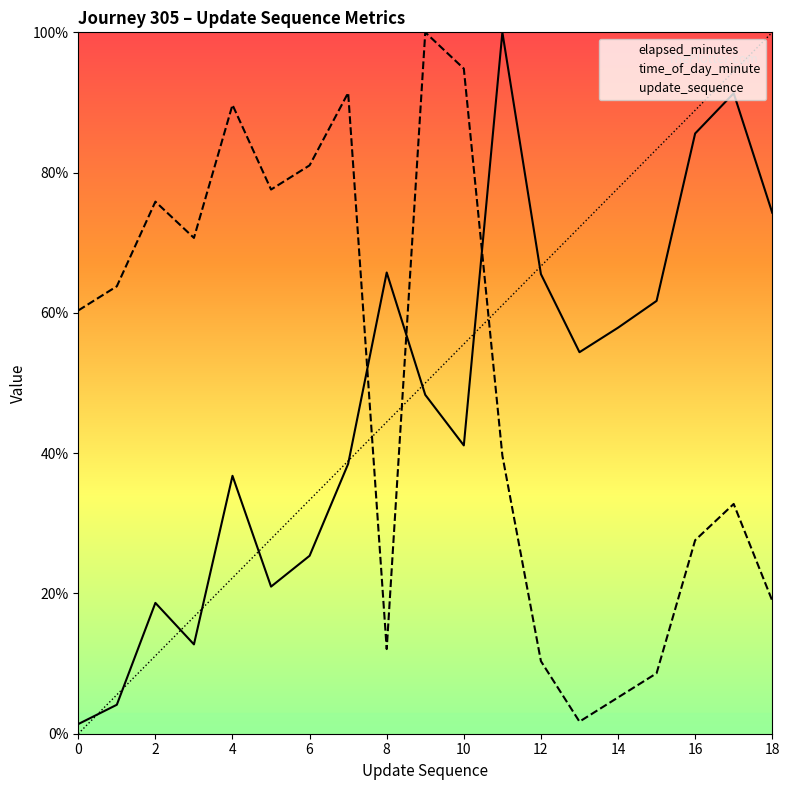

Is it true that update_sequence equals 83.3 at 15?

True